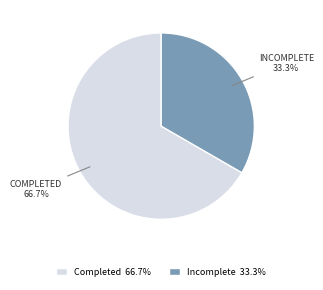

Does any single category account for the majority?

Yes